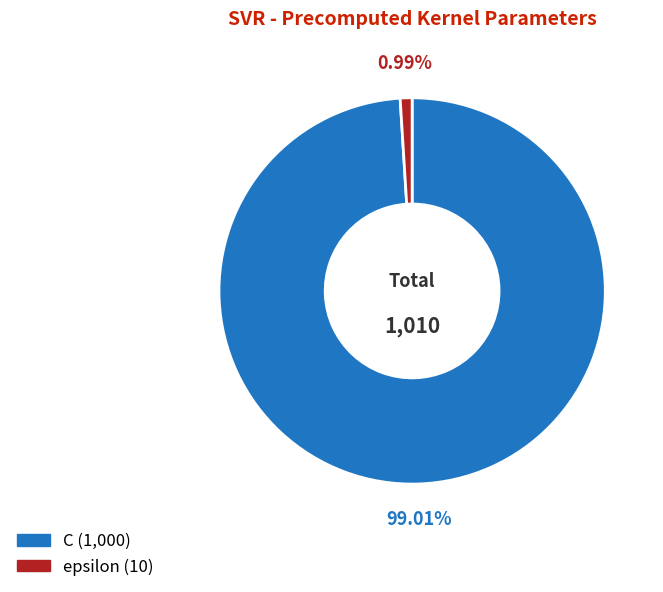

Which slice is the largest?

C